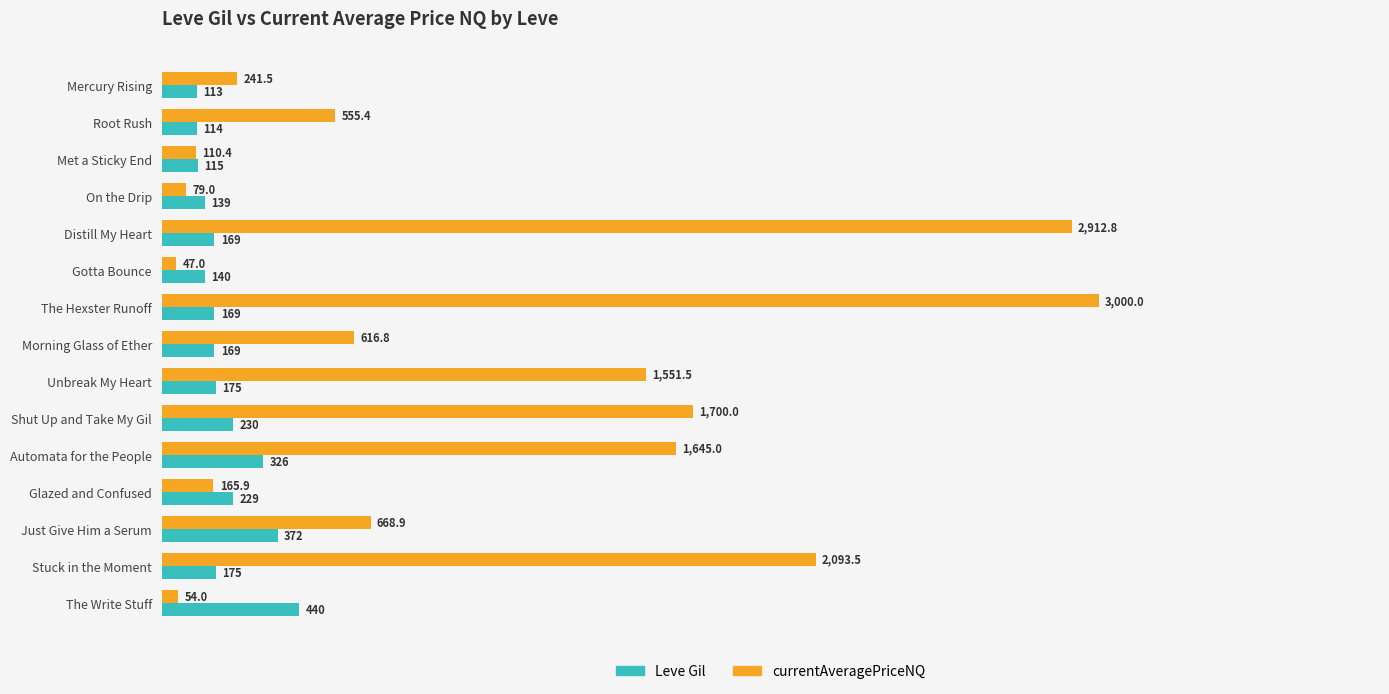

At Stuck in the Moment, list the series in order from smallest to largest.

Leve Gil, currentAveragePriceNQ